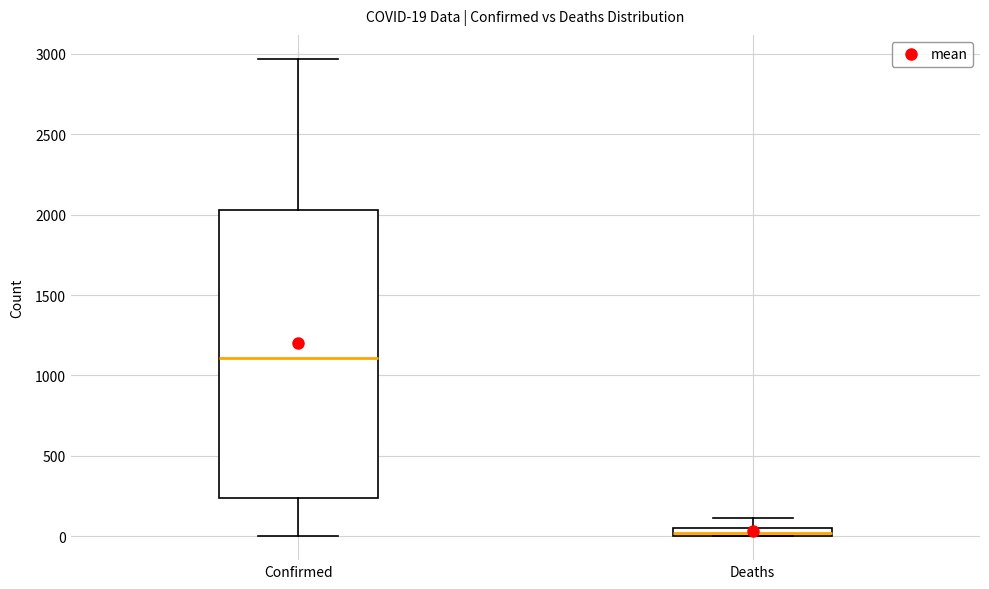

Which box is the tallest, from its lower edge to its upper edge?

Confirmed